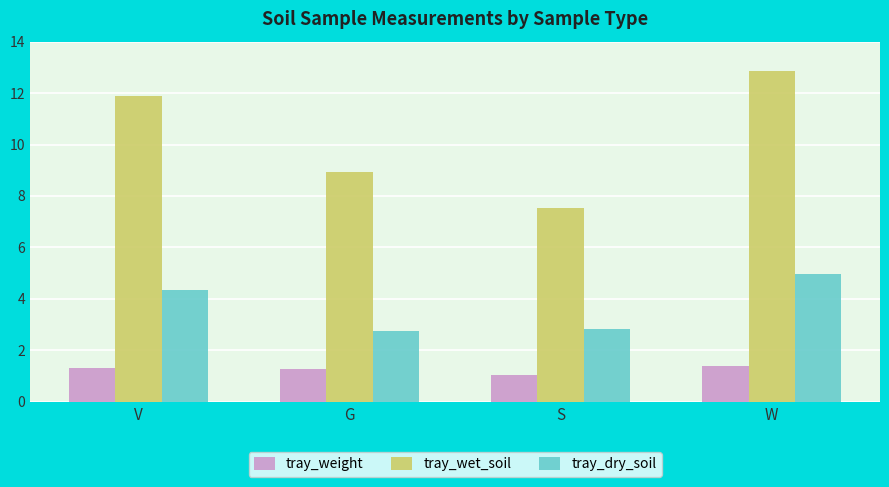

Which series changed the most between V and G?

tray_wet_soil